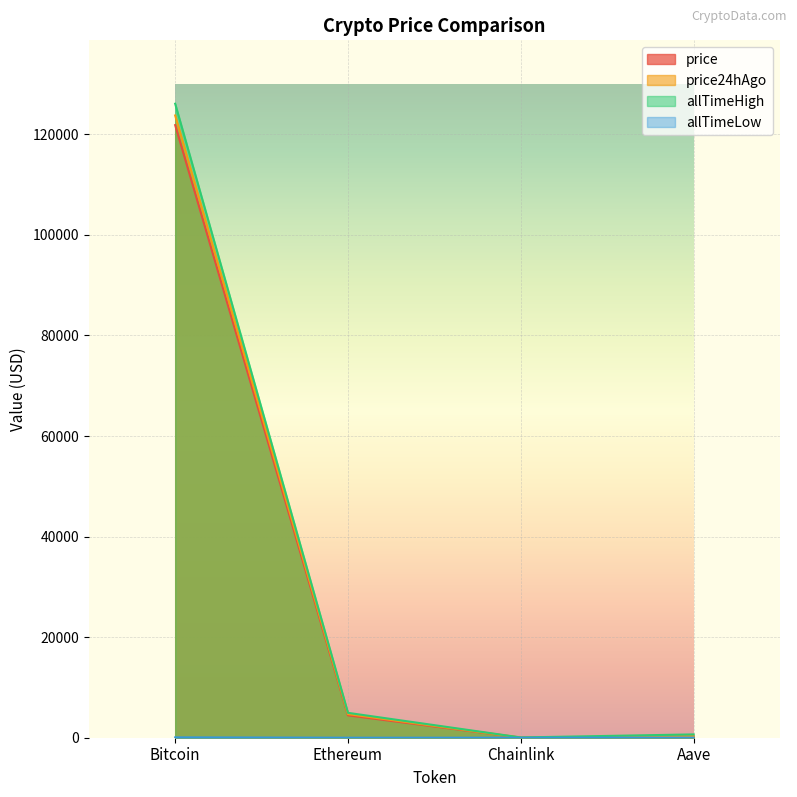

True or false: price and allTimeHigh cross at least once.

False